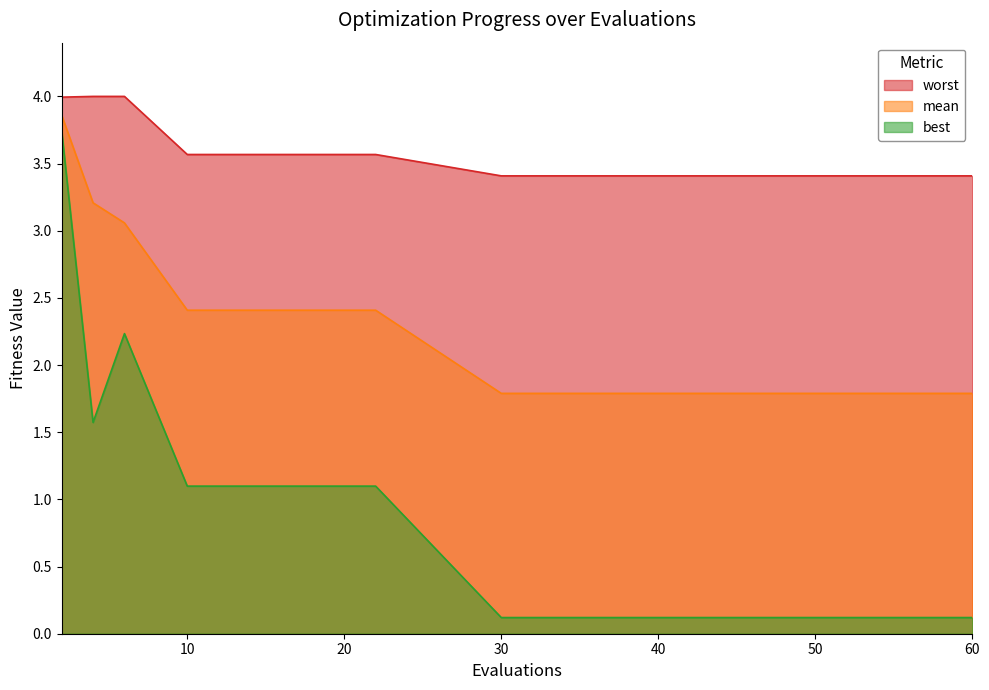

At how many categories does at least one series exceed 3?

15